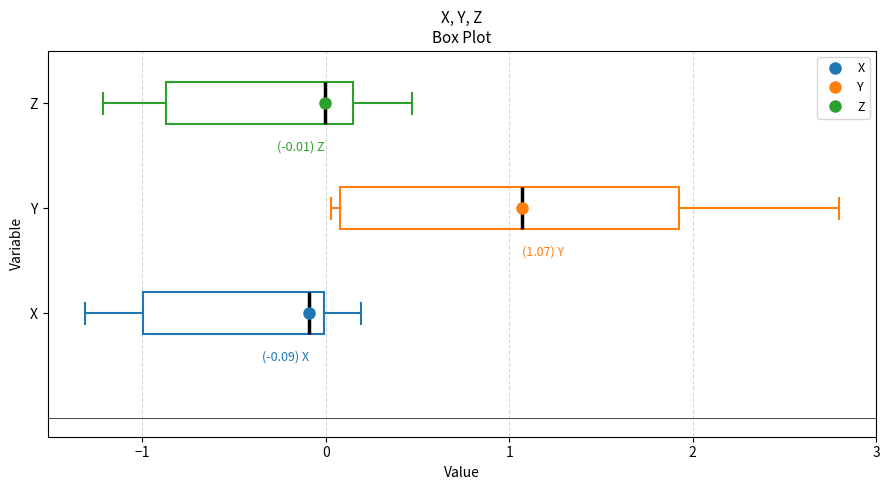

Which box has the furthest to the right median line?

Y